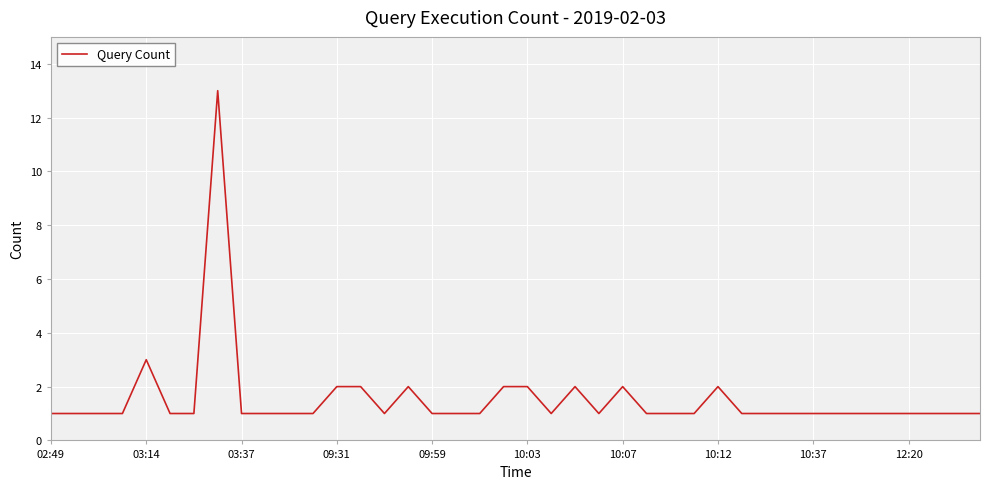

Reading left to right, extract all data points from this chart.

1	1	1	1	3	1	1	13	1	1	1	1	2	2	1	2	1	1	1	2	2	1	2	1	2	1	1	1	2	1	1	1	1	1	1	1	1	1	1	1